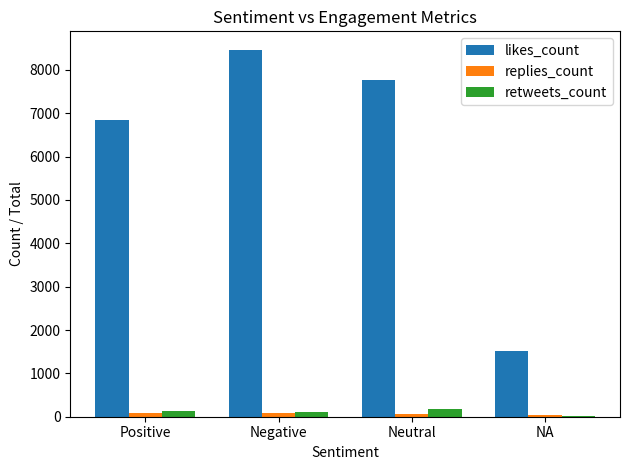

What is the total value across all series at Neutral?

8003